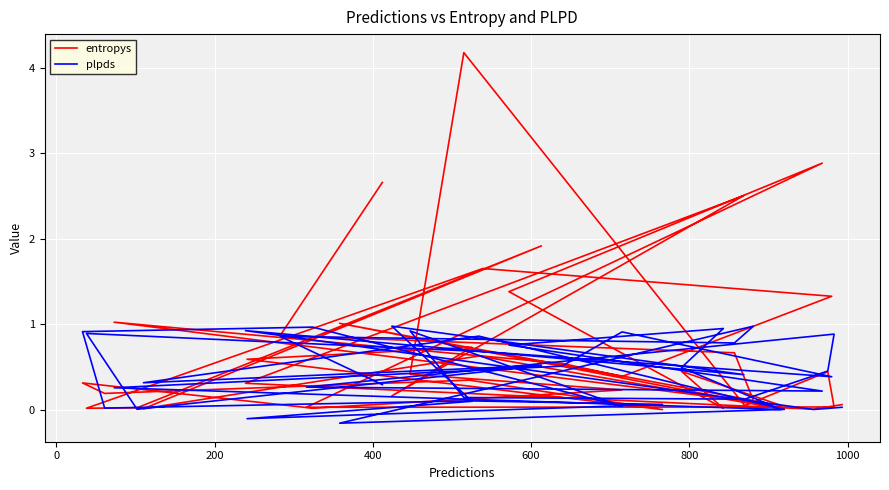

Where do plpds and entropys first cross each other?

0 and 200